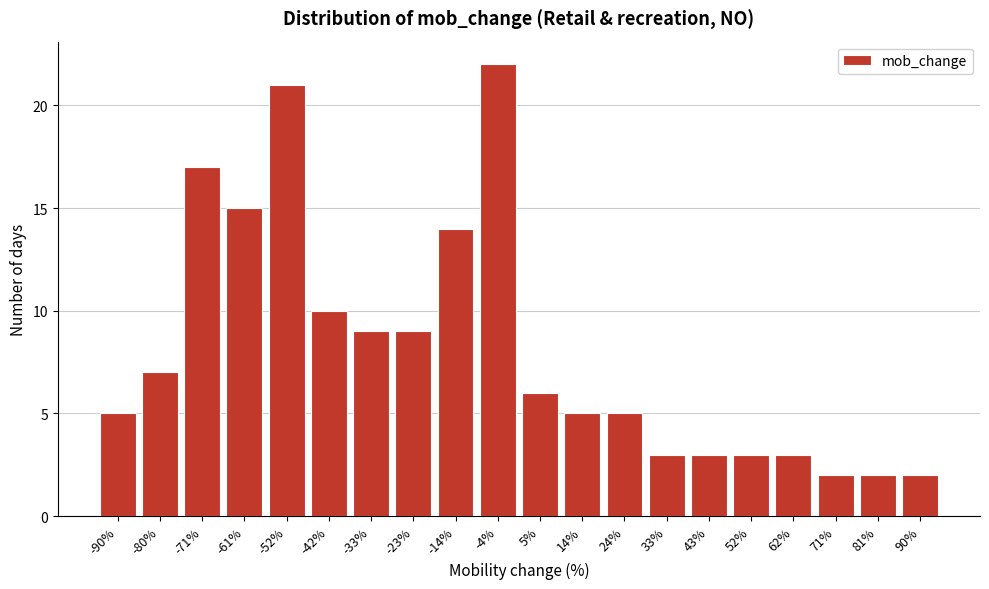

Reading right to left, what are all the values shown in this chart?

2	2	2	3	3	3	3	5	5	6	22	14	9	9	10	21	15	17	7	5